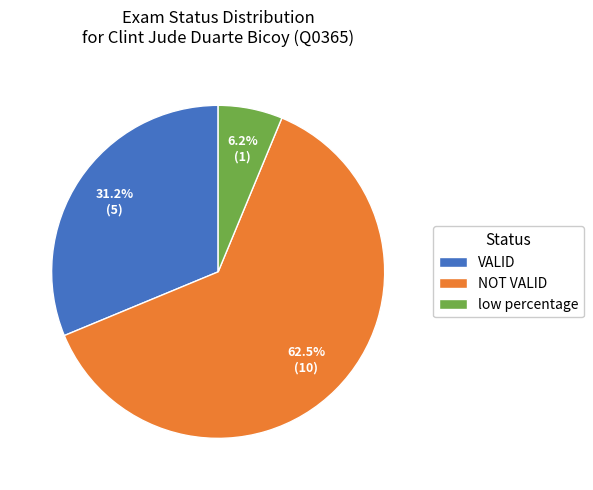

What is the ratio of the value at low percentage to the value at NOT VALID?

0.1